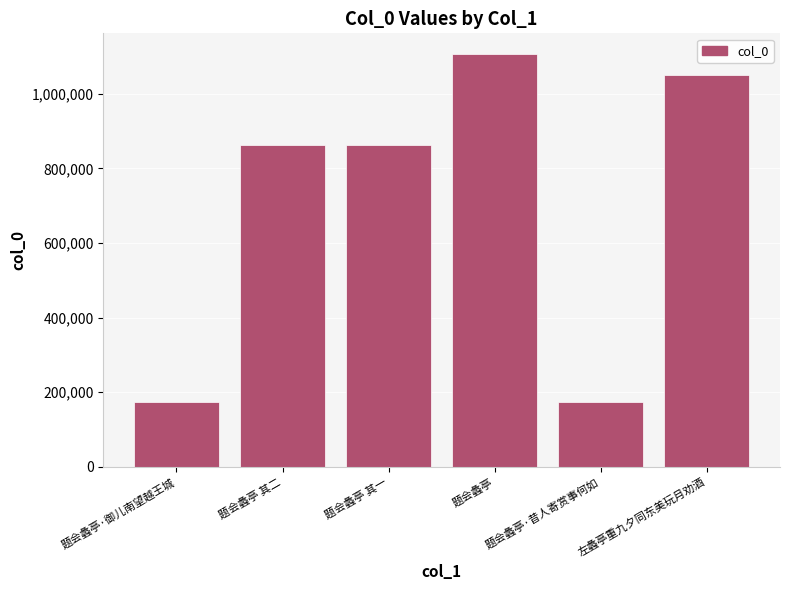

Are the bars horizontal?

No